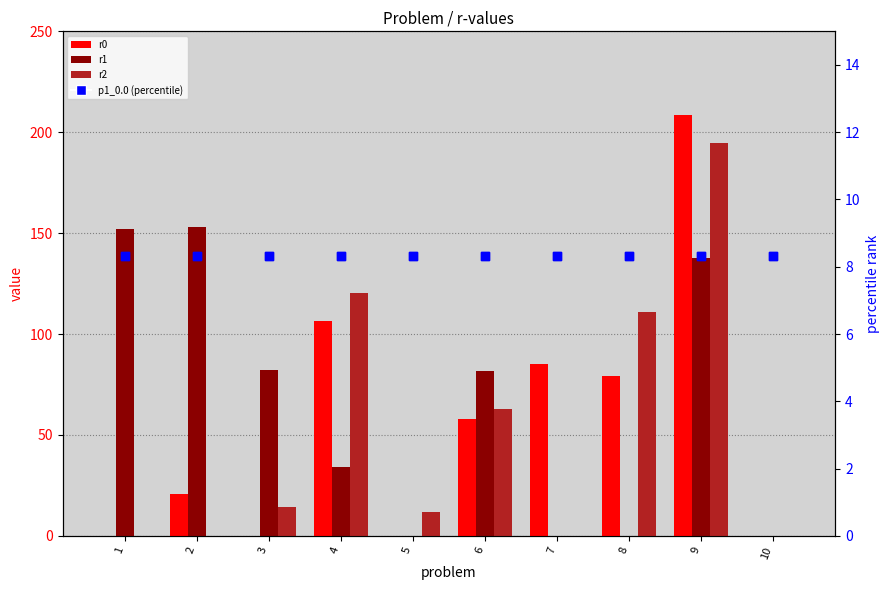

At how many categories does at least one series exceed 51?

8